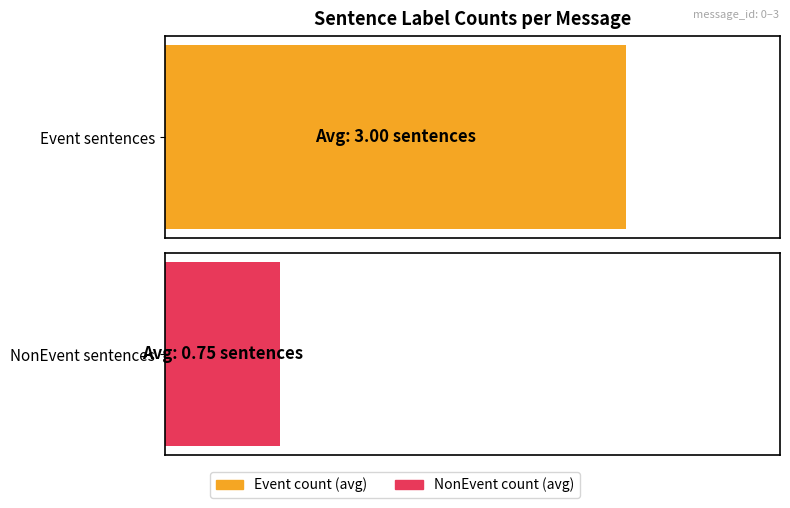

What is the value of the Event_count bar at the 3rd from the left?

3